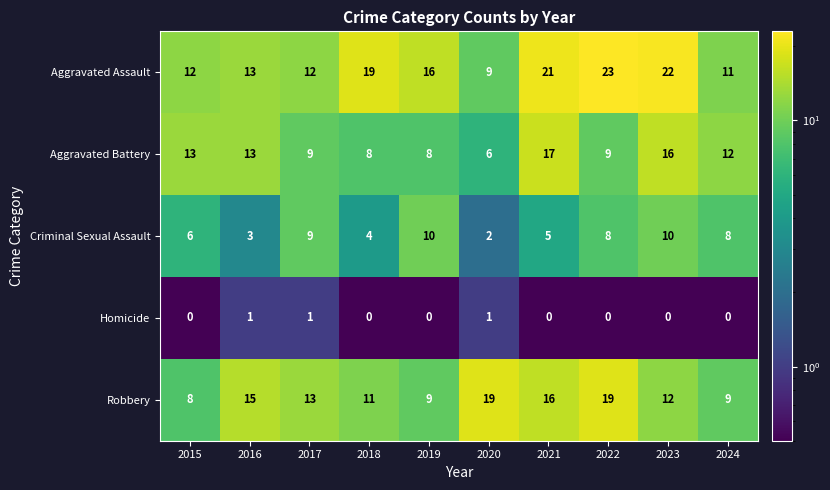

How many series are shown in this chart?

5